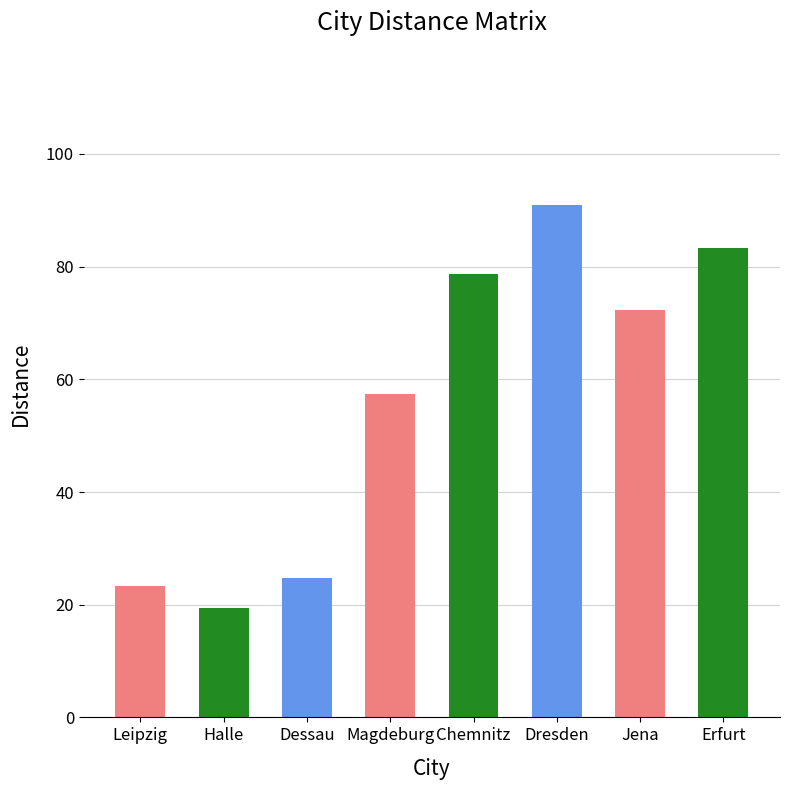

How many values in the Halle series are below 70?

4